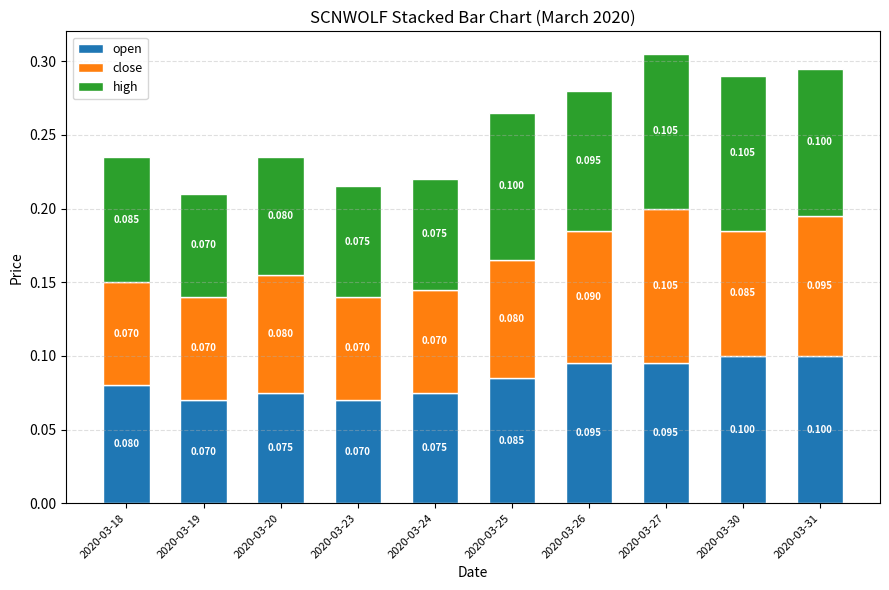

Does the chart contain stacked bars?

Yes